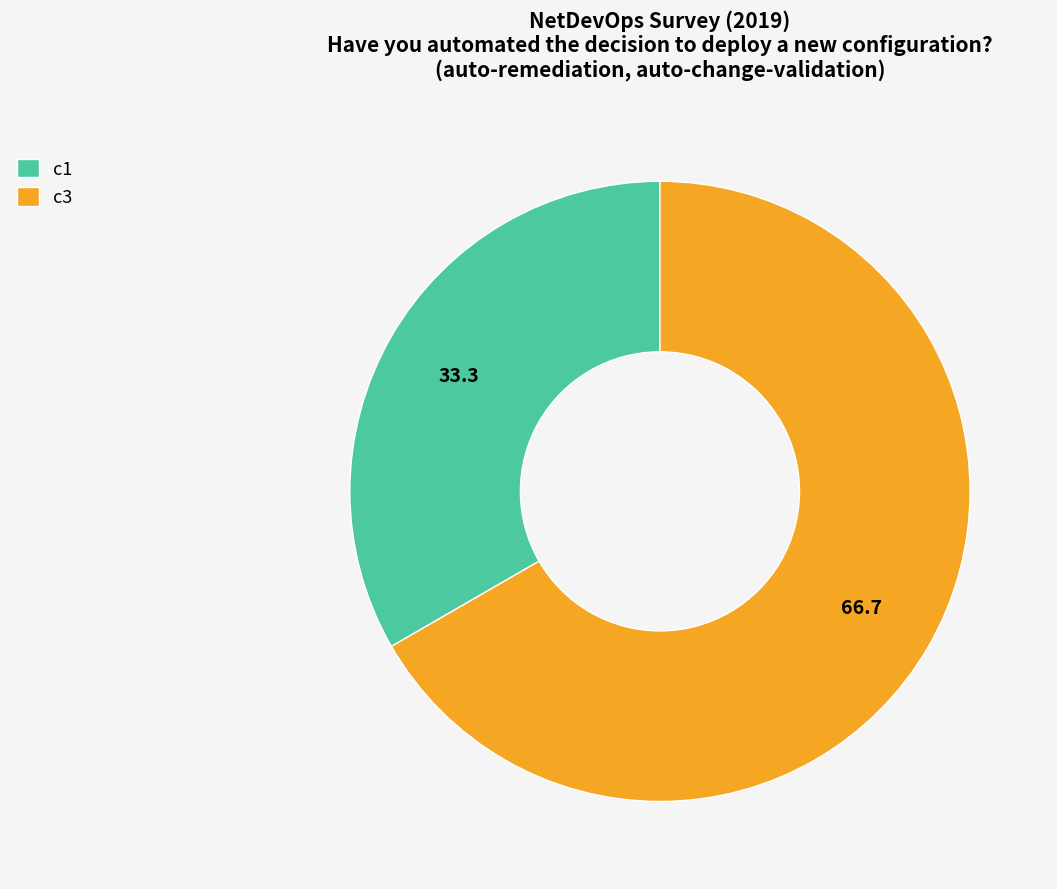

Count the number of slices in the pie.

2